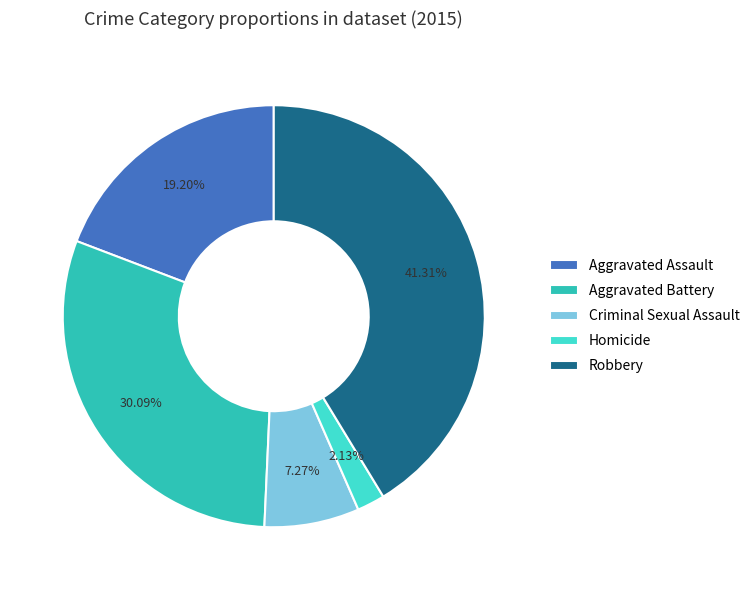

What is the total percentage of Homicide and Criminal Sexual Assault?

9.4%